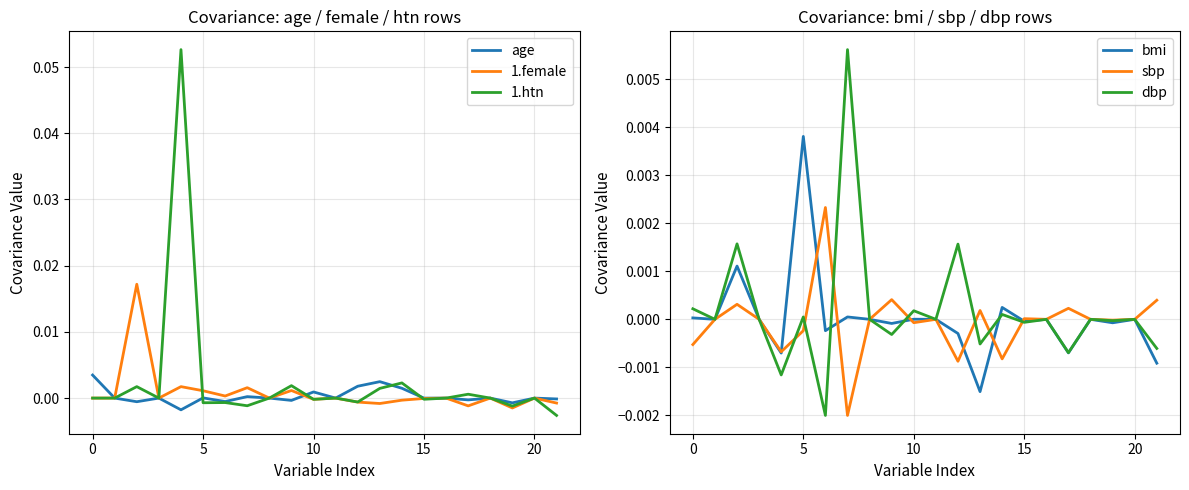

The value of 1.female at 18 is -0.0. True or false?

False